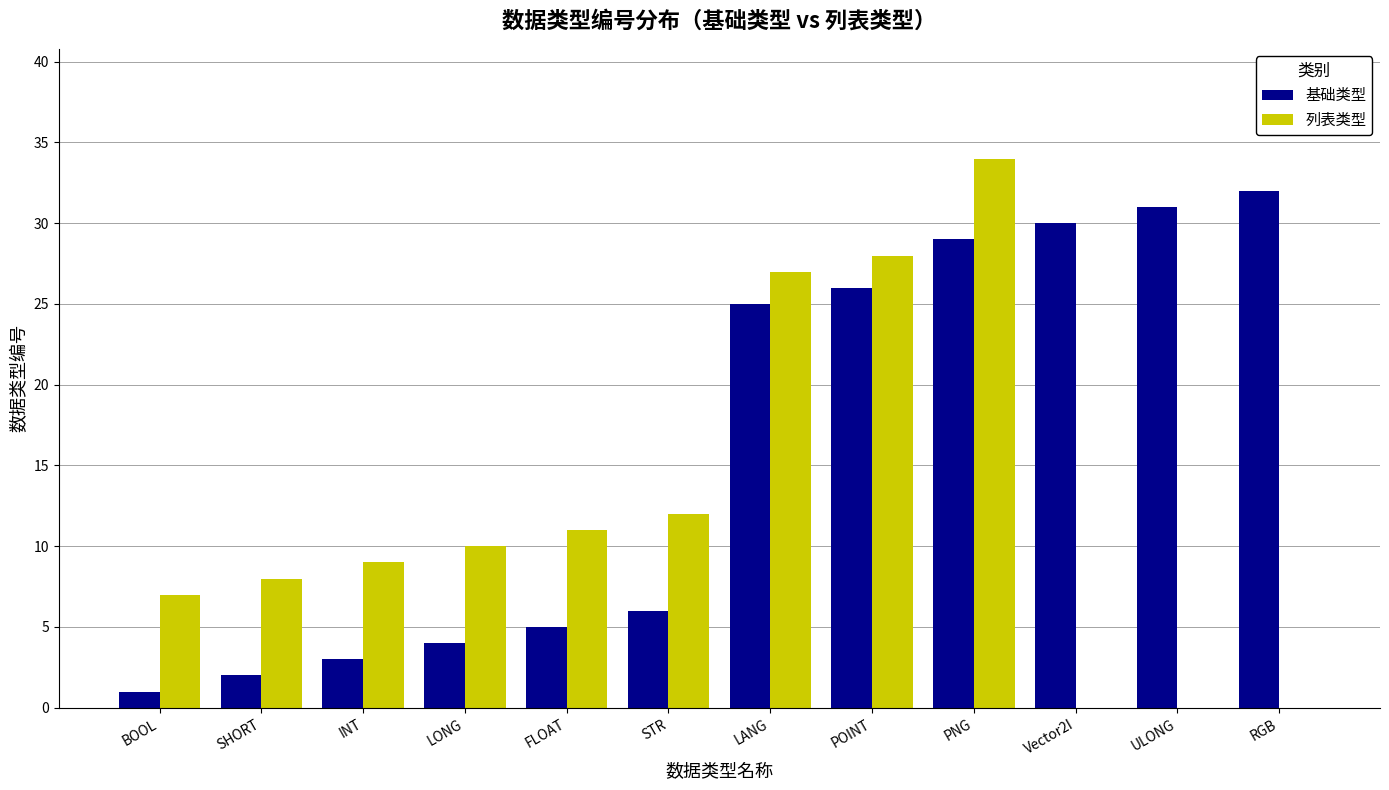

How many distinct data groups are displayed?

2